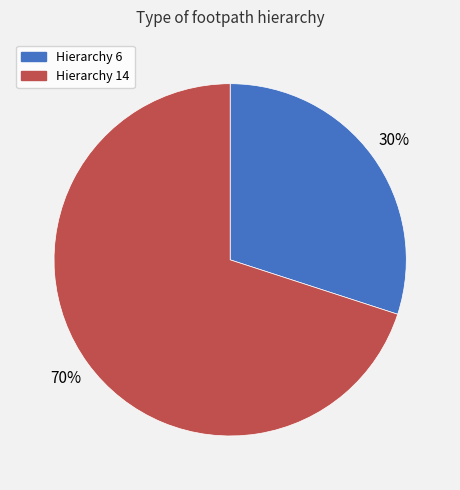

Which slice represents more than half of the pie?

Hierarchy 14